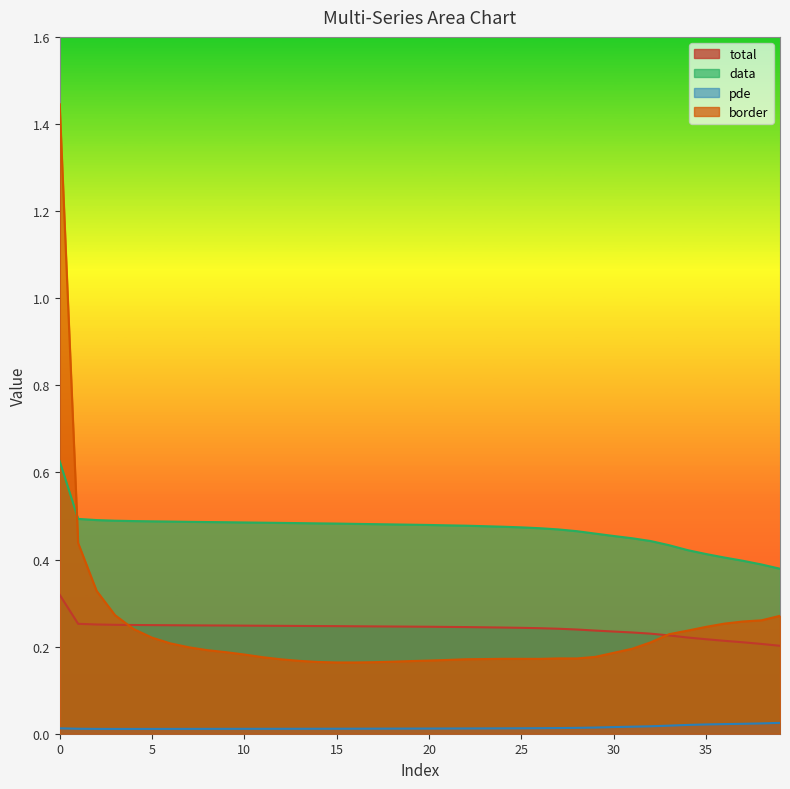

Where is total nearest to the value 0?

39